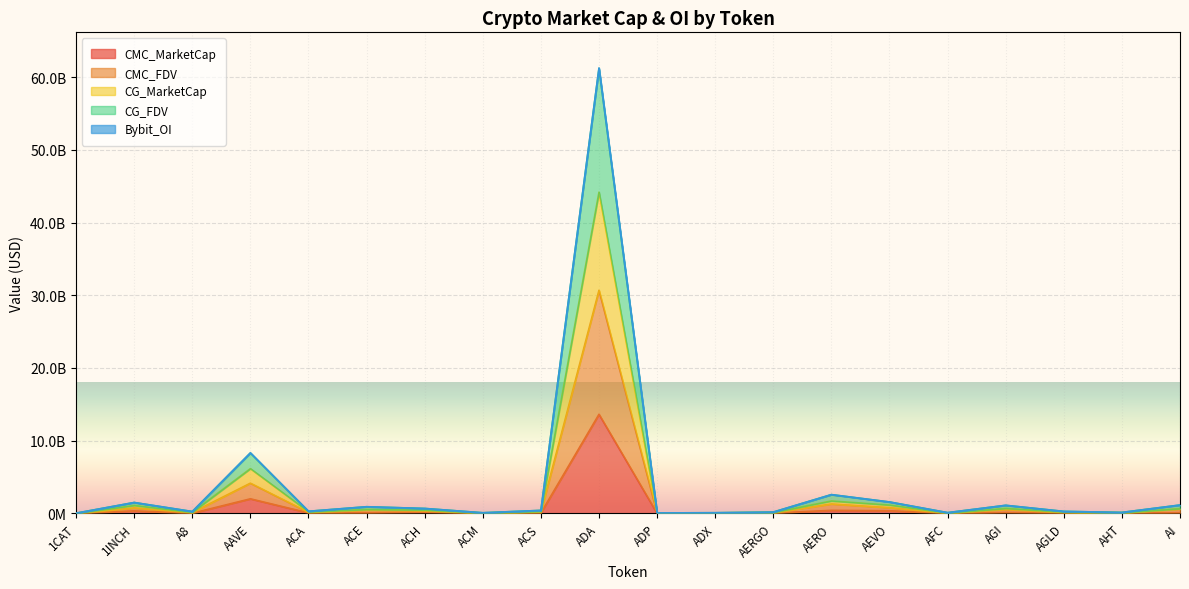

True or false: CG_MarketCap and CMC_MarketCap cross at least once.

False